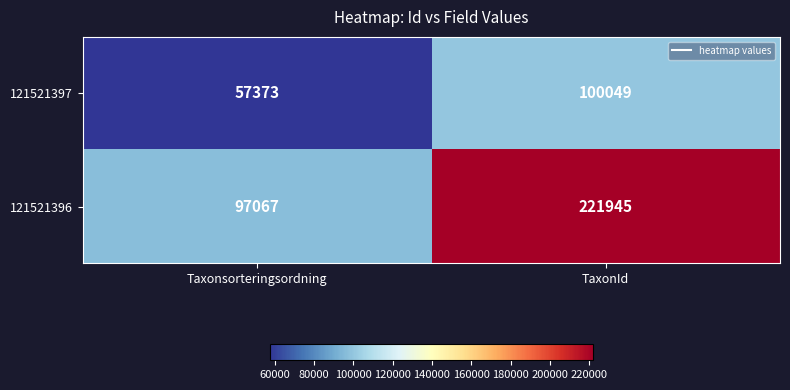

How many data points does each series have?

2